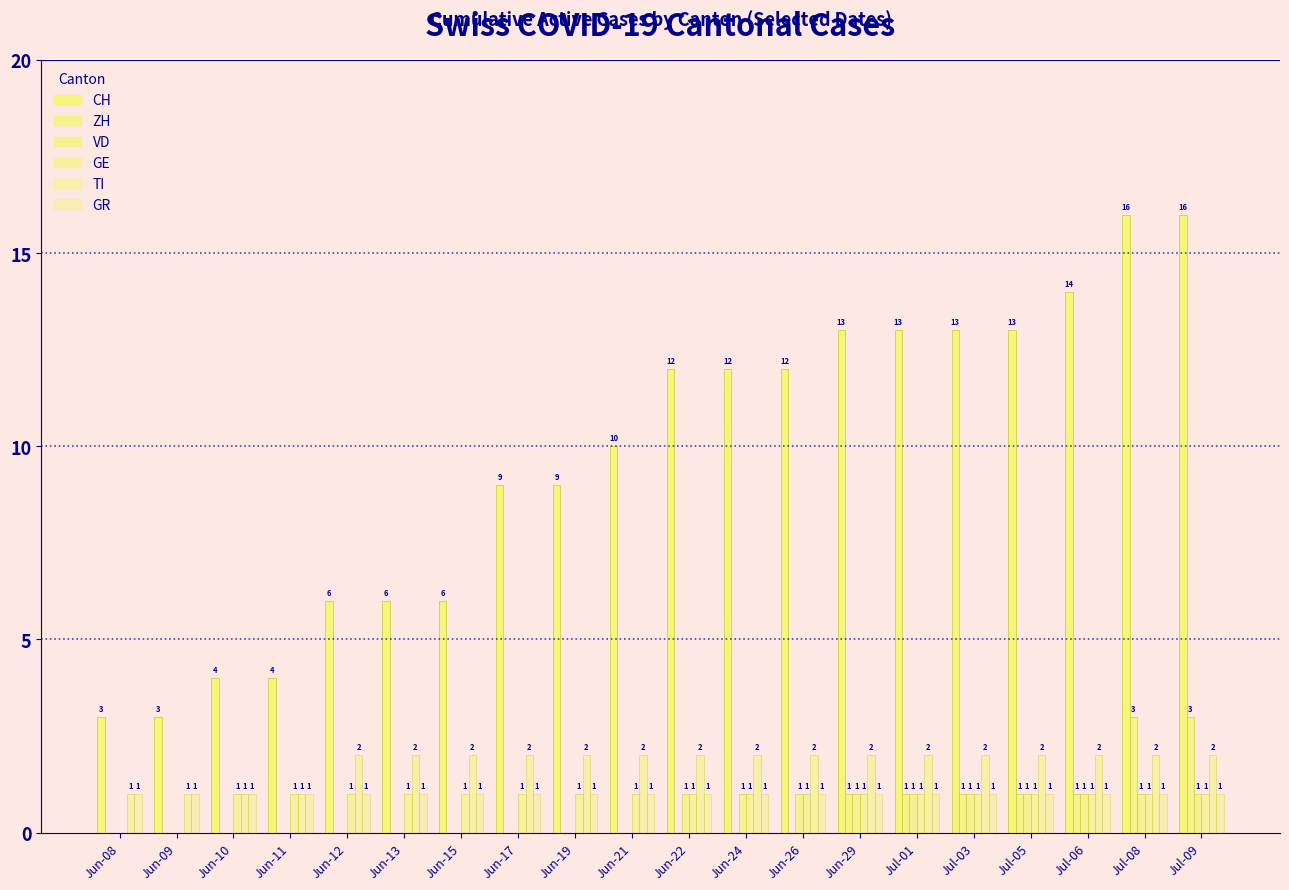

Are the bars horizontal?

No